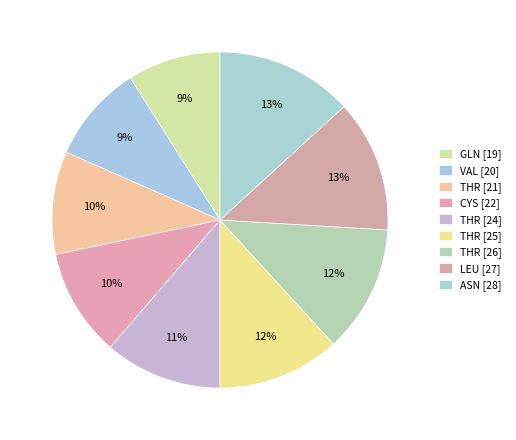

To the nearest percent, what is the difference between the largest and smallest slice percentages?

4%